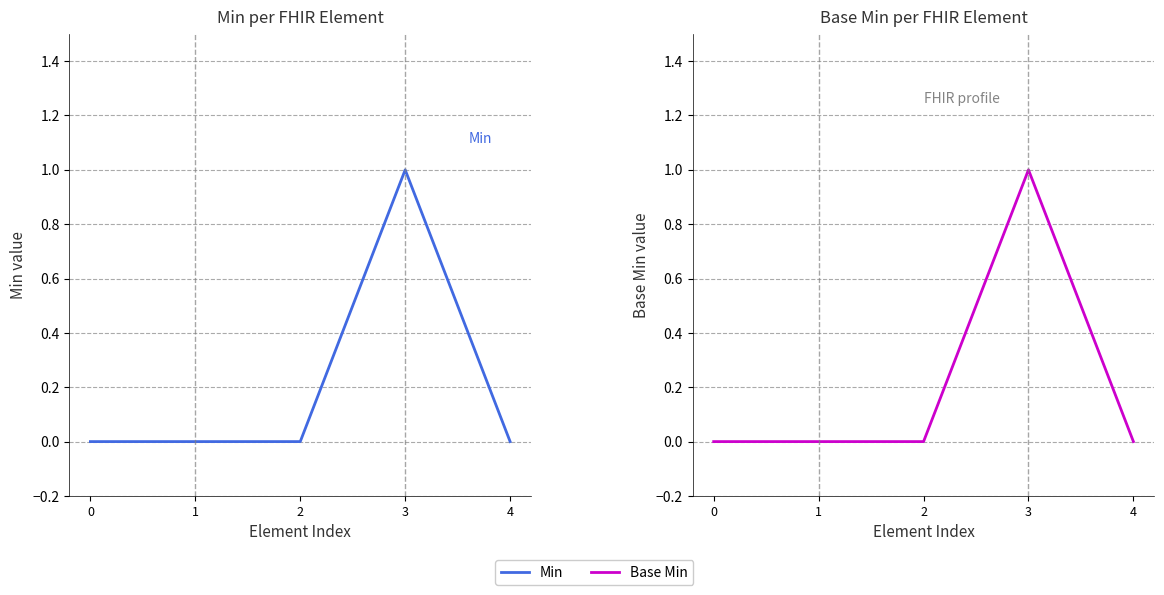

How many positive values does the Min series have?

1